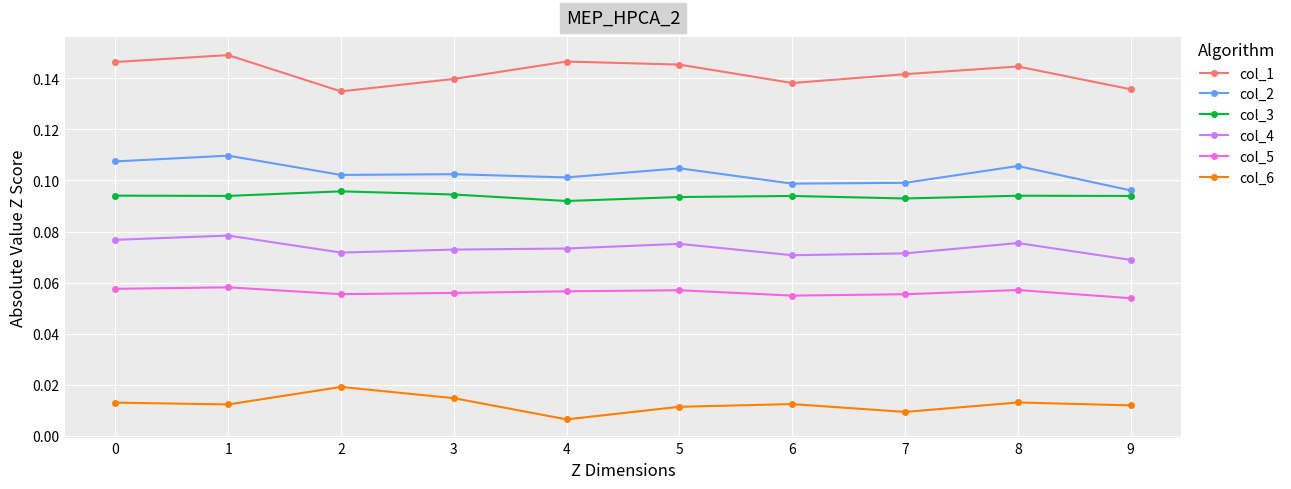

True or false: col_5 and col_3 intersect in this chart.

False